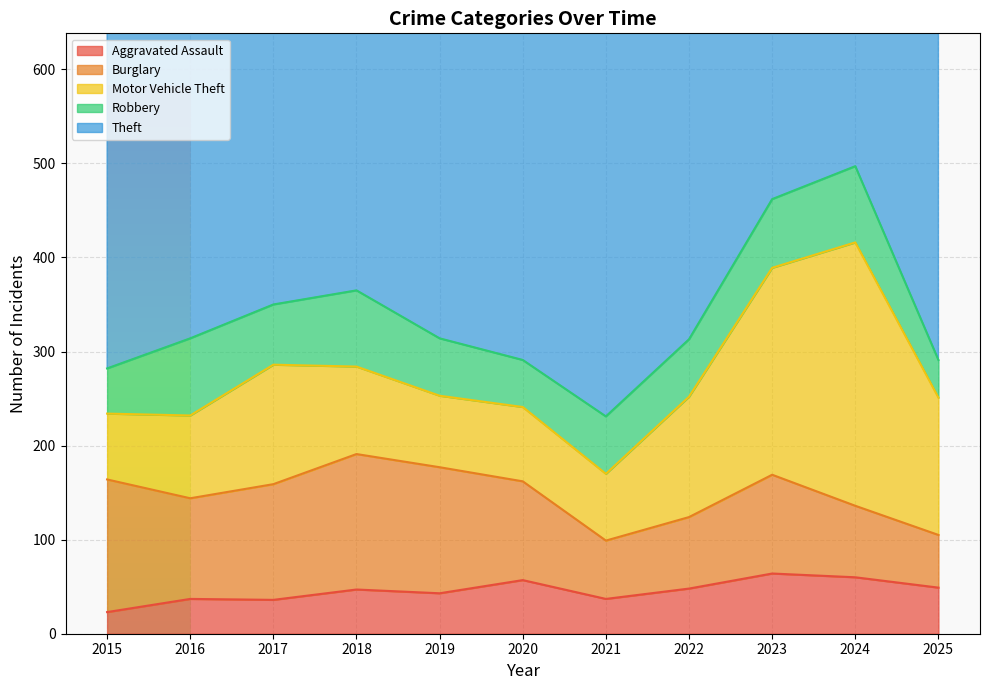

Which category has the highest value in the Aggravated Assault series?

2023